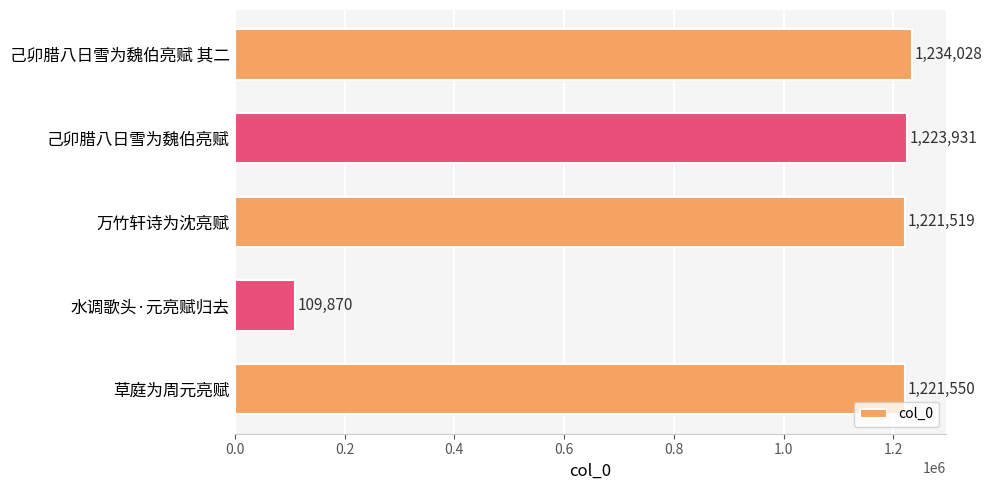

How many data points does each series have?

5